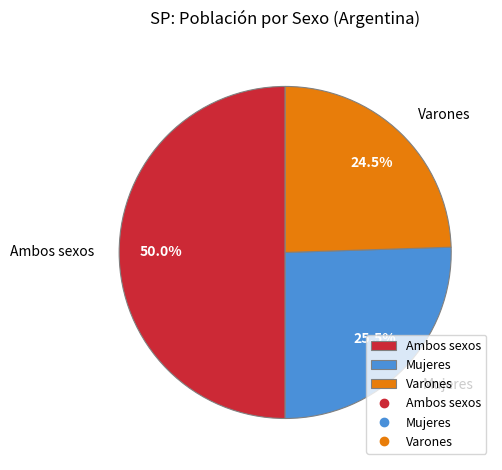

Does Varones account for over 50% of the chart?

No